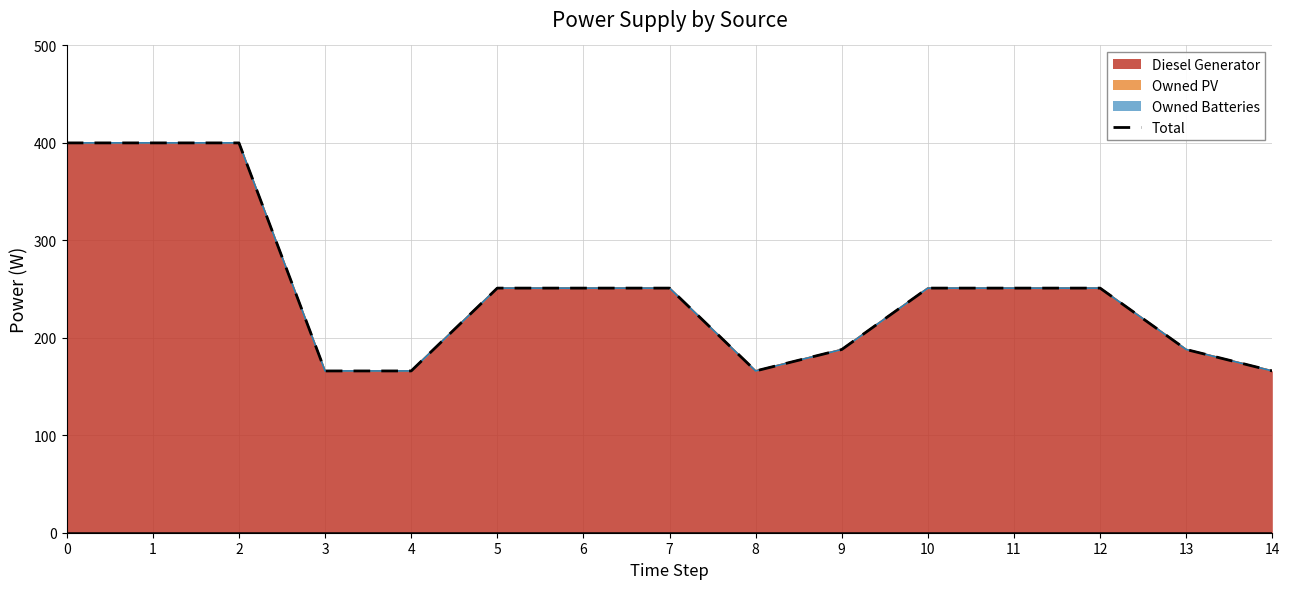

The chart shows a value of 416 at 5. True or false?

False